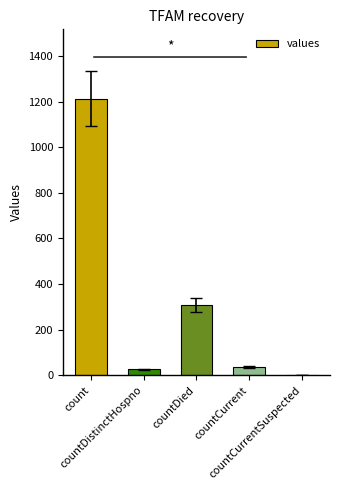

What is the sum of all values?

1587